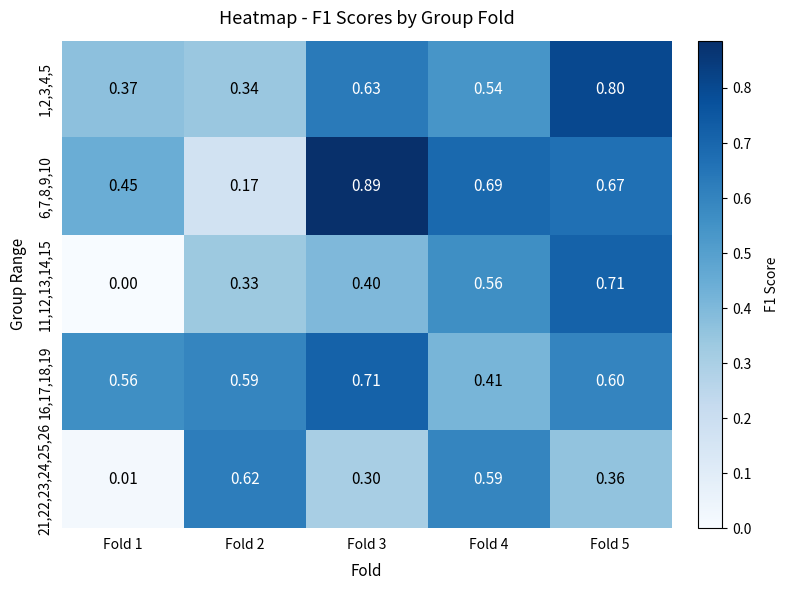

At how many categories does at least one series exceed 0?

5